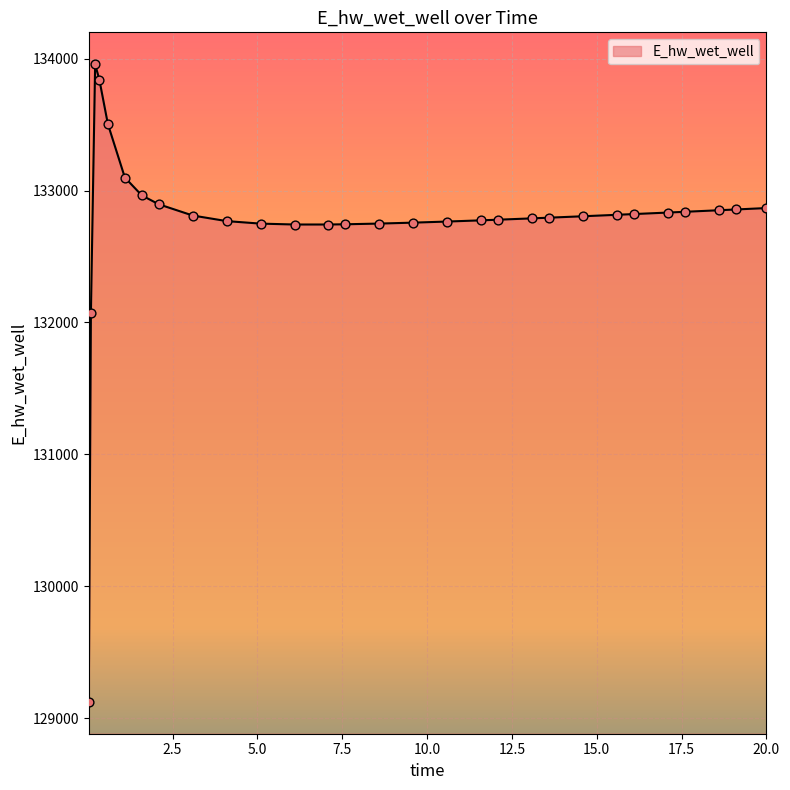

What is the difference between the maximum and minimum values?

4833.5